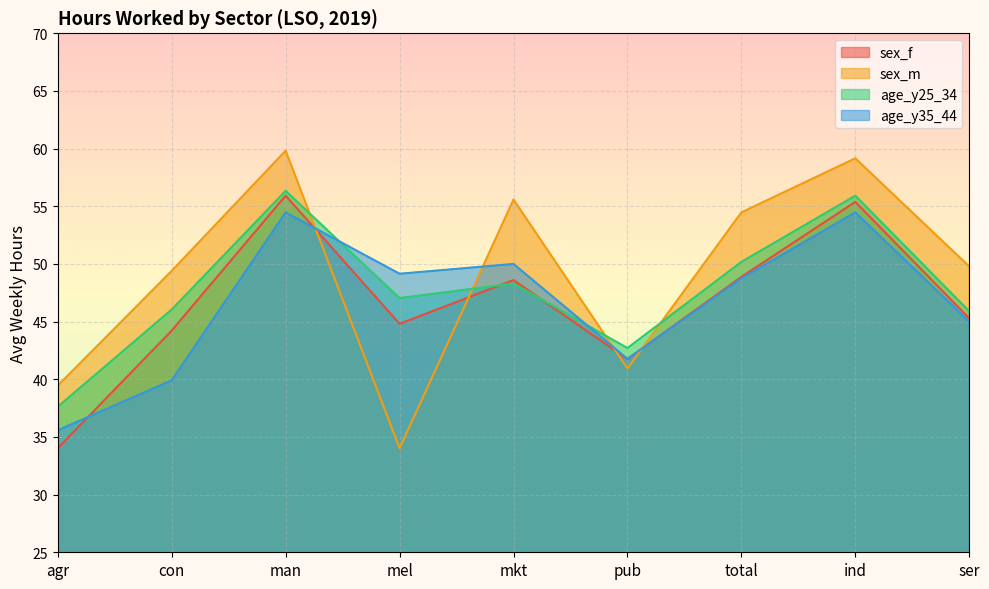

Does the chart display data point markers on the line(s)?

No